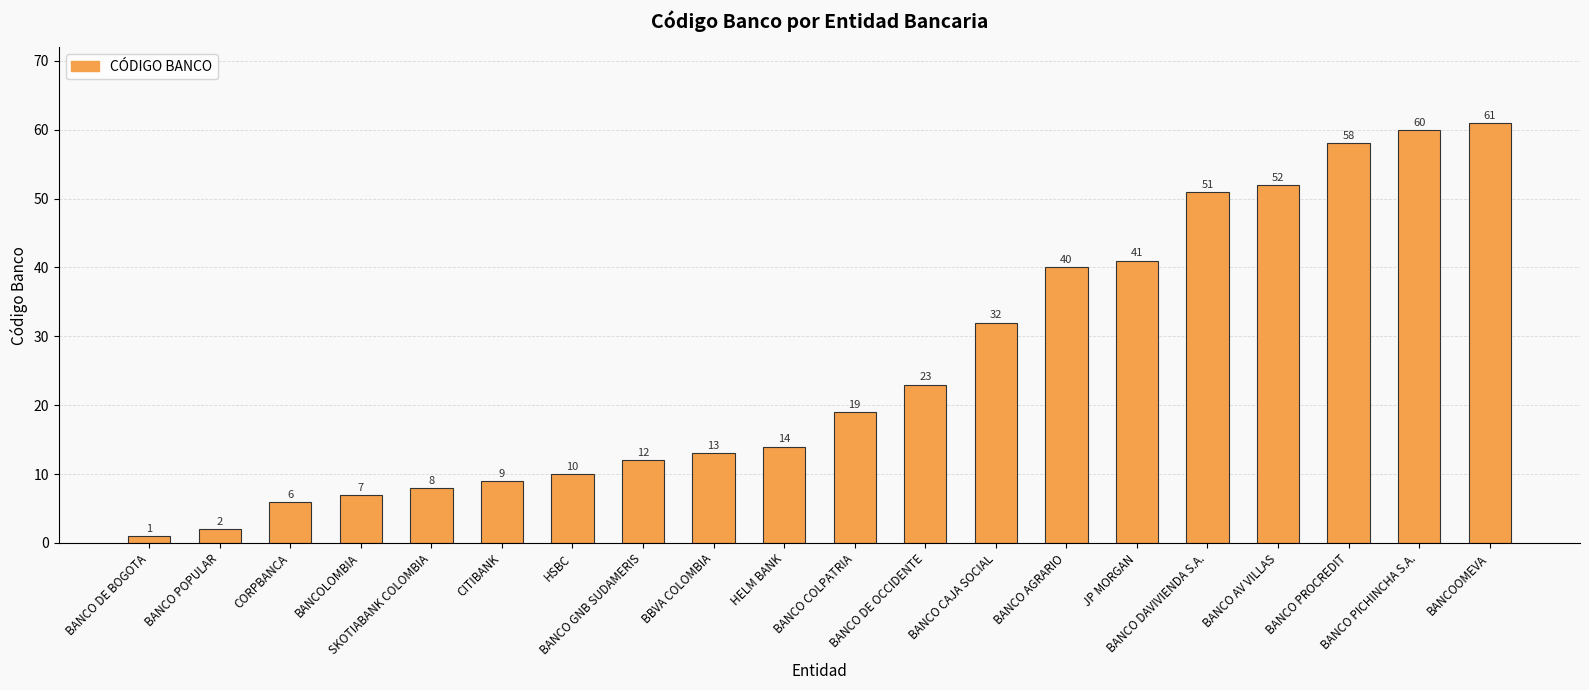

How many bars are there in total?

20